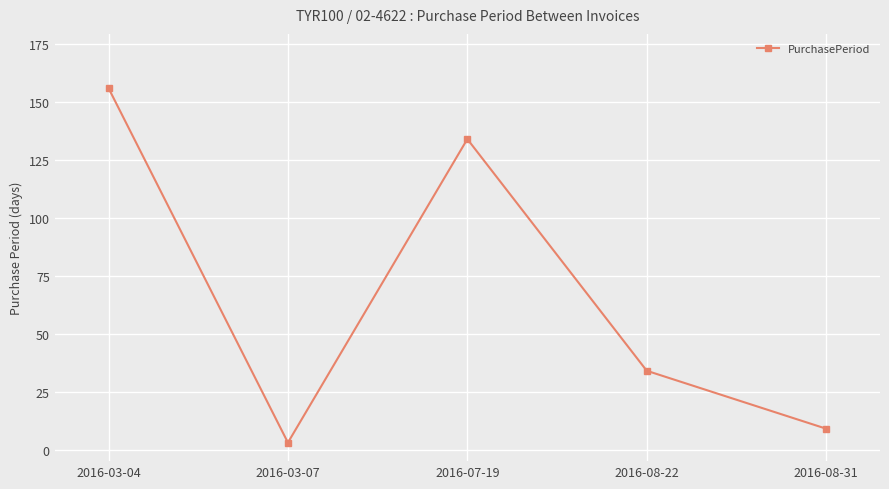

Where is the first local maximum?

2016-07-19